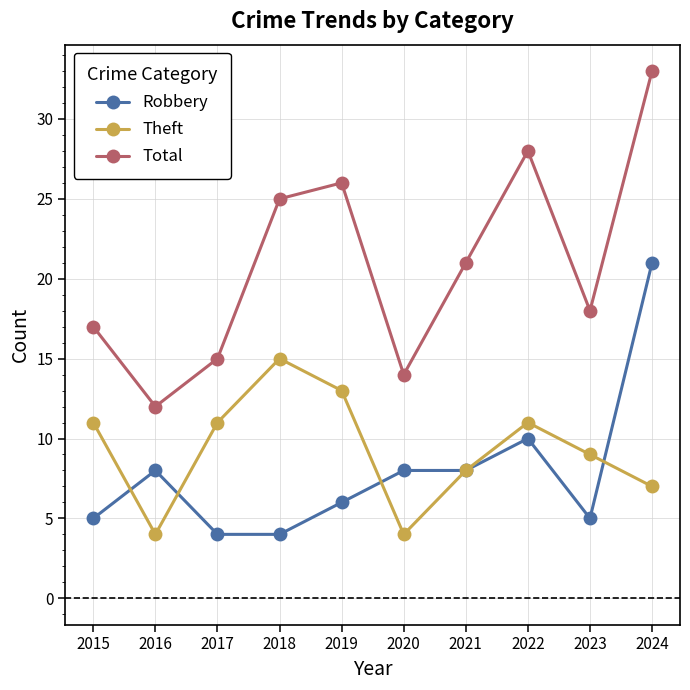

Where is Theft nearest to the value 9?

2023